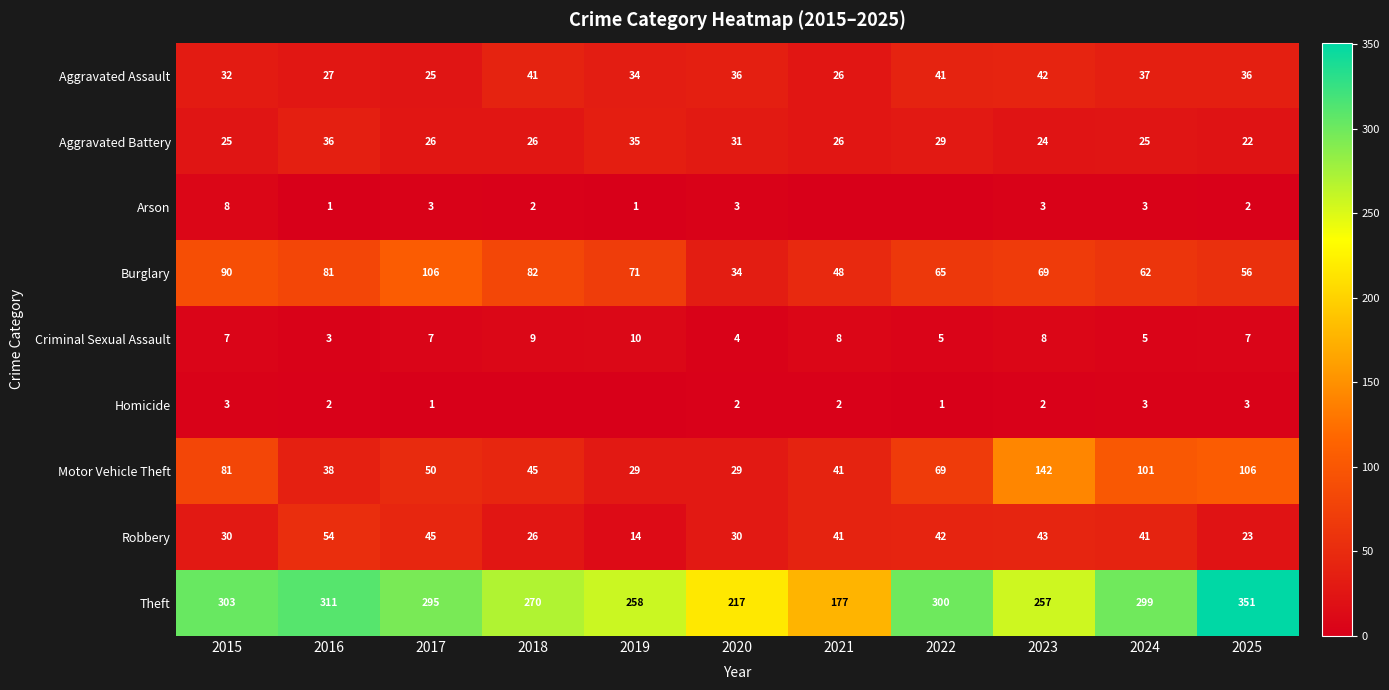

Which series has the widest spread of values?

Theft